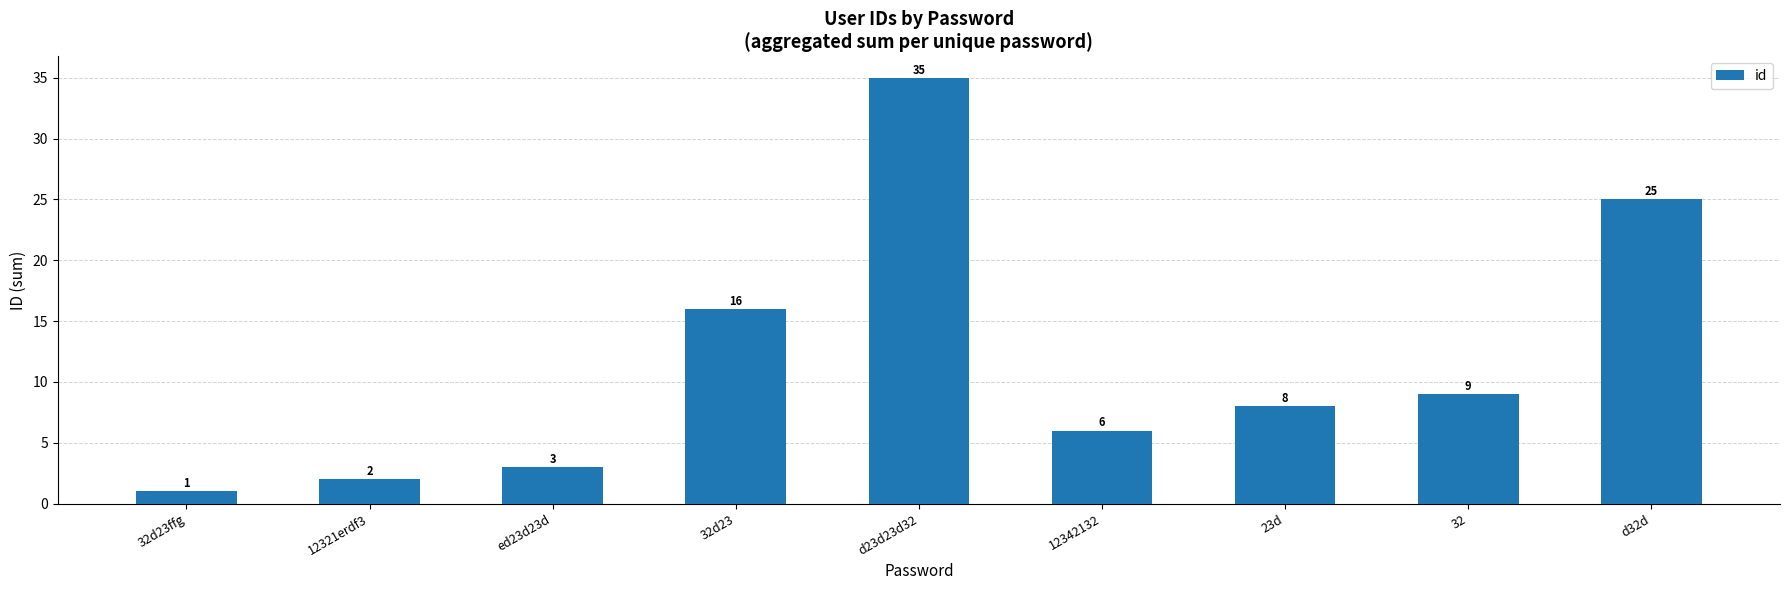

Approximately how many times larger is the value at 32d23ffg compared to 12342132?

0.2